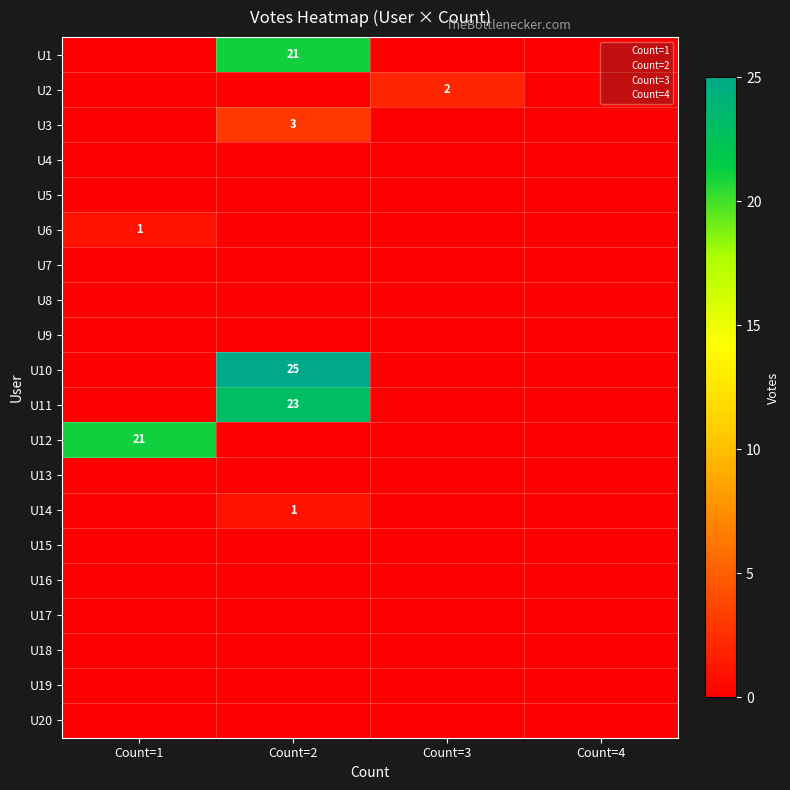

Is the value of User4 at 4 greater than the value of User3 at 3?

No